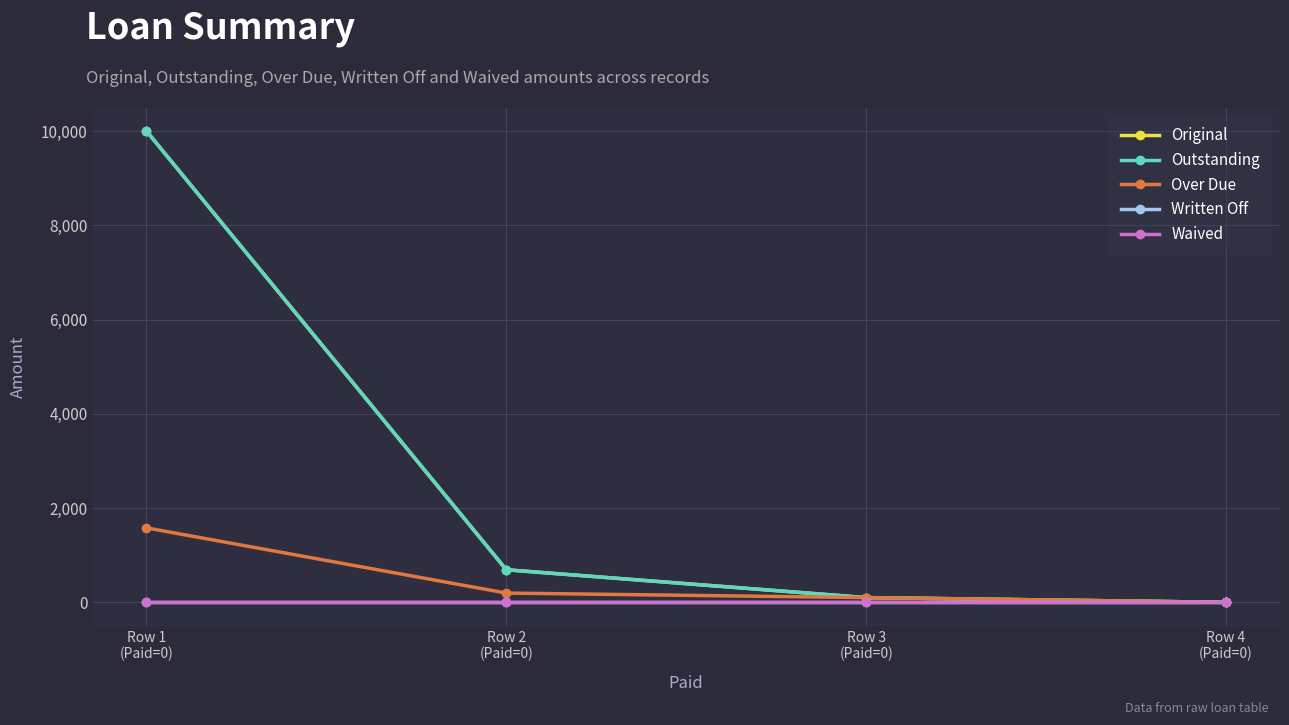

Which has a higher value, Row 4
(Paid=0) or Row 1
(Paid=0)?

Row 1
(Paid=0)